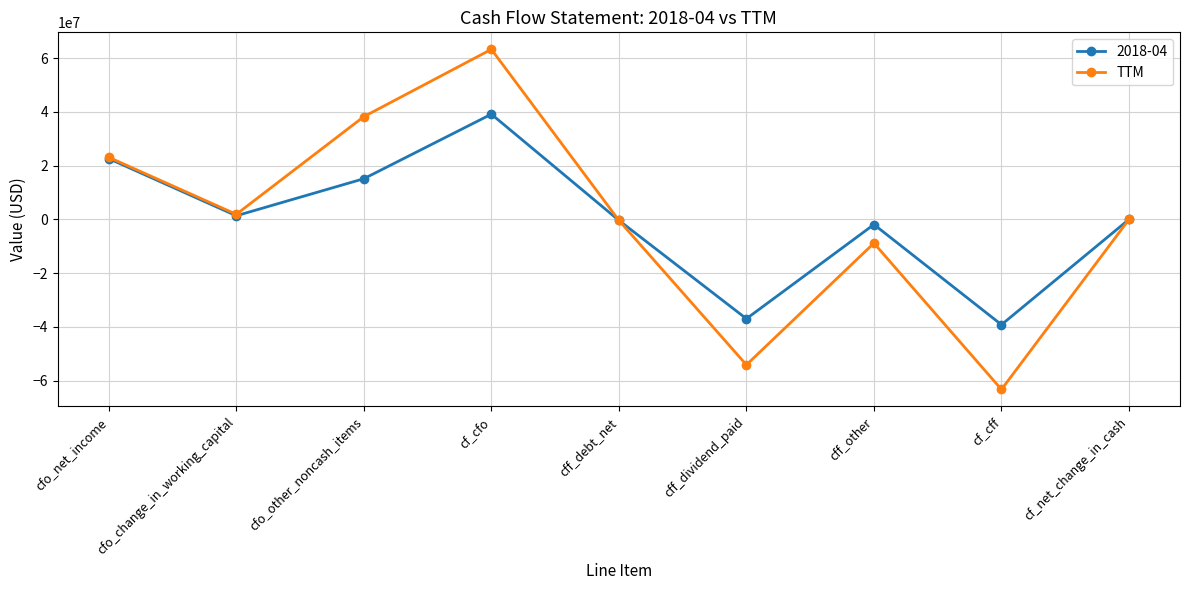

Which series has the largest range (max minus min)?

TTM